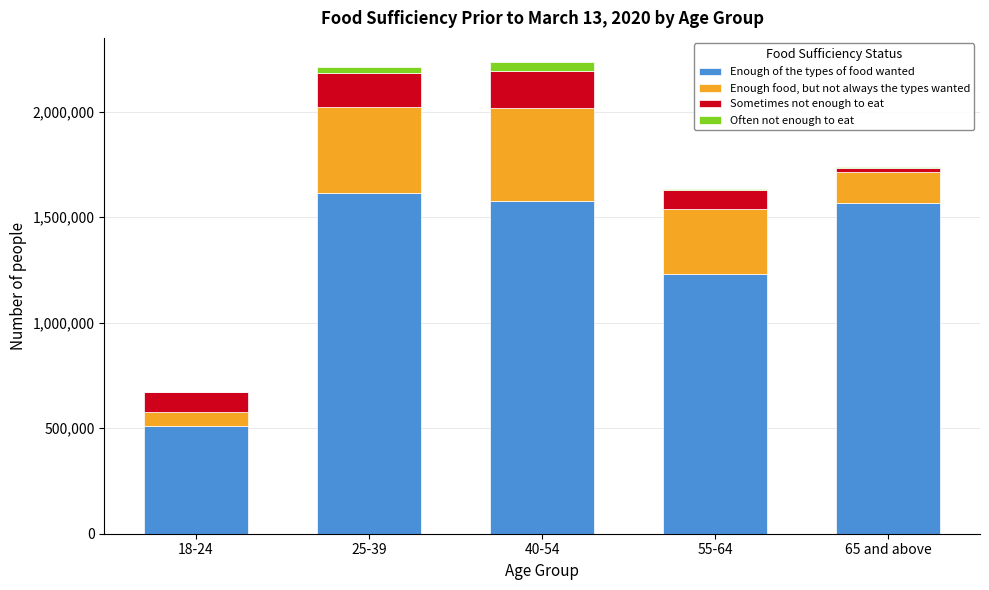

Reading left to right, transcribe the values for Enough of the types of food wanted.

18-24=511850	25-39=1612915	40-54=1577735	55-64=1228141	65 and above=1565634